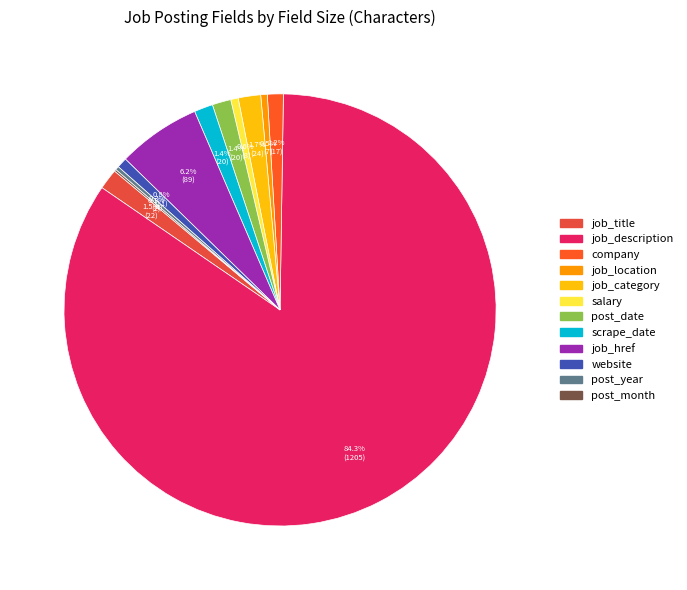

Is there any slice that represents more than half of the pie?

Yes